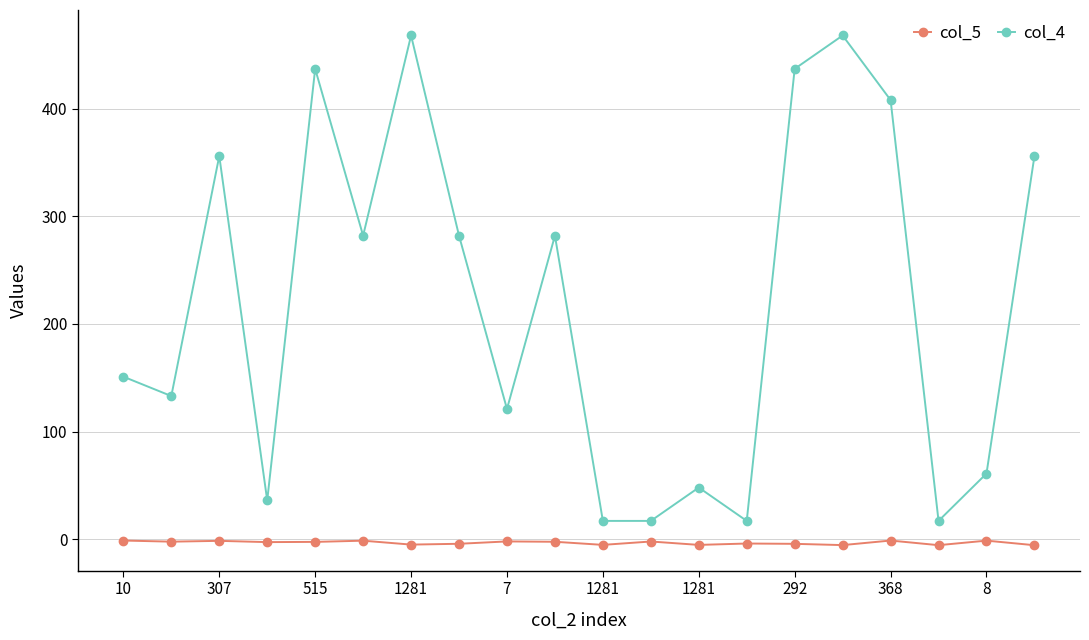

True or false: col_4 and col_5 intersect in this chart.

False